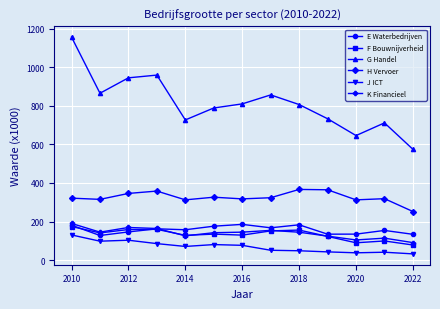

What is the value of the J ICT point at the 11th from the left?

38.2